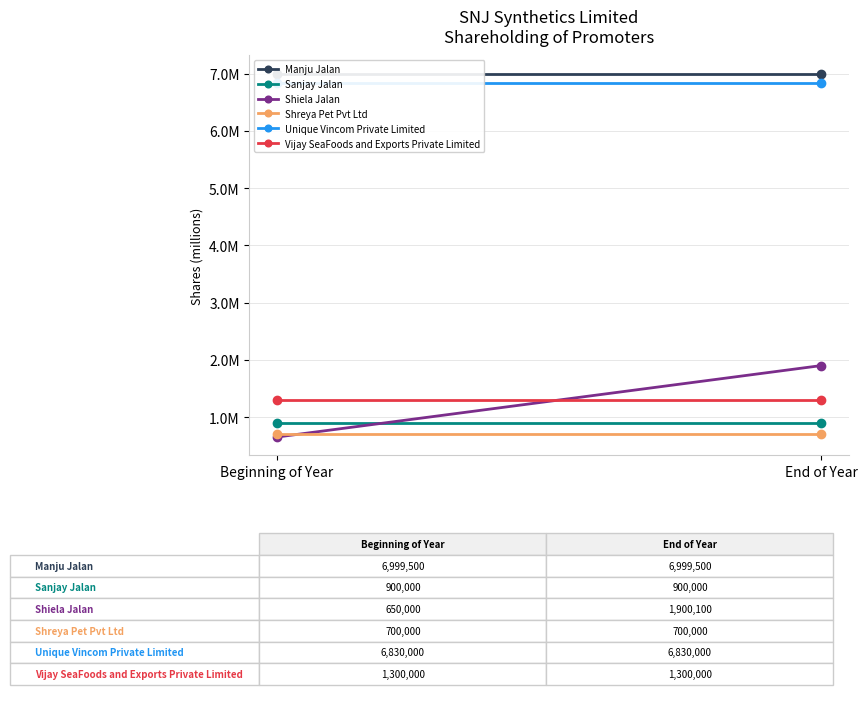

How many categories are shown in the chart?

2